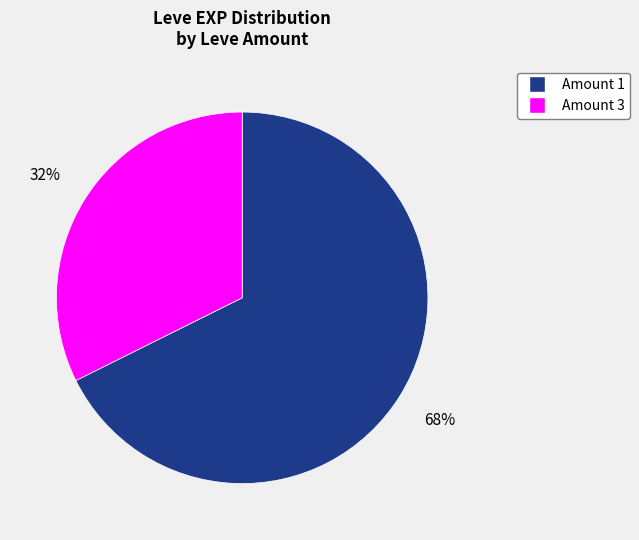

To the nearest percent, what percentage of the pie is Amount 1?

68%